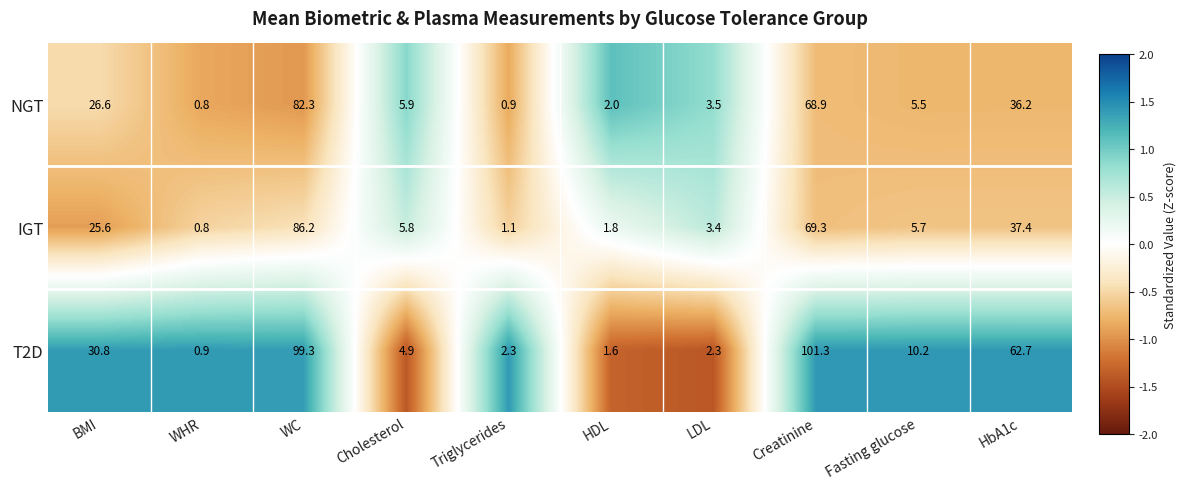

Which series has the widest spread of values?

T2D